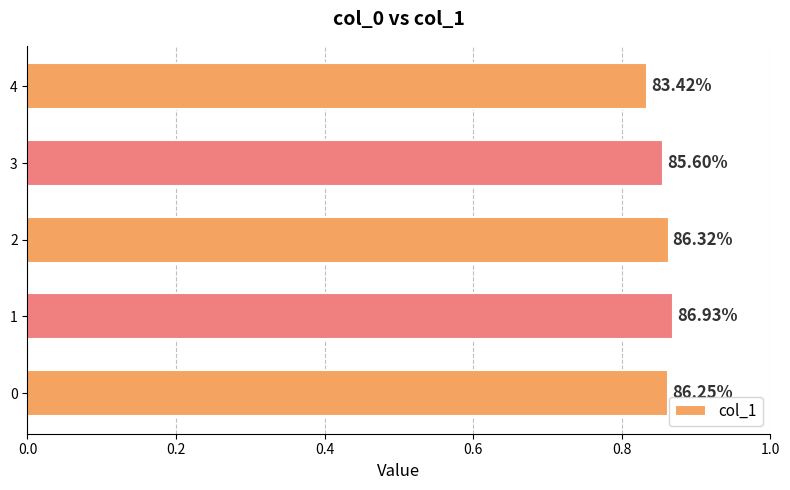

Are the bars horizontal?

Yes